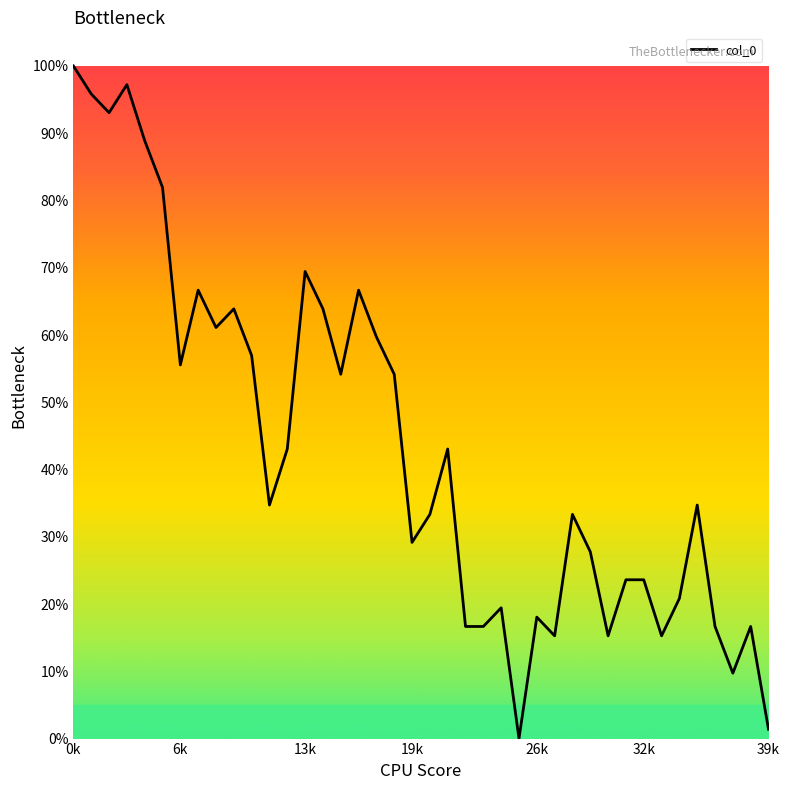

Reading right to left, what are all the values shown in this chart?

1.4	16.7	9.7	16.7	34.7	20.8	15.3	23.6	23.6	15.3	27.8	33.3	15.3	18.1	0.0	19.4	16.7	16.7	43.1	33.3	29.2	54.2	59.7	66.7	54.2	63.9	69.4	43.1	34.7	56.9	63.9	61.1	66.7	55.6	81.9	88.9	97.2	93.1	95.8	100.0